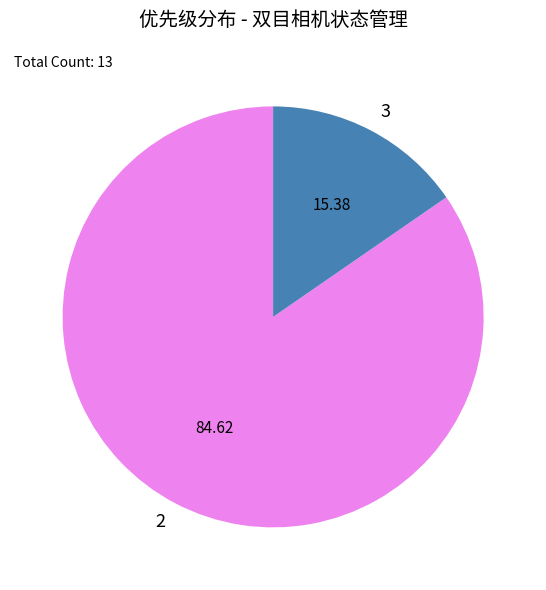

Does 3 account for over 50% of the chart?

No